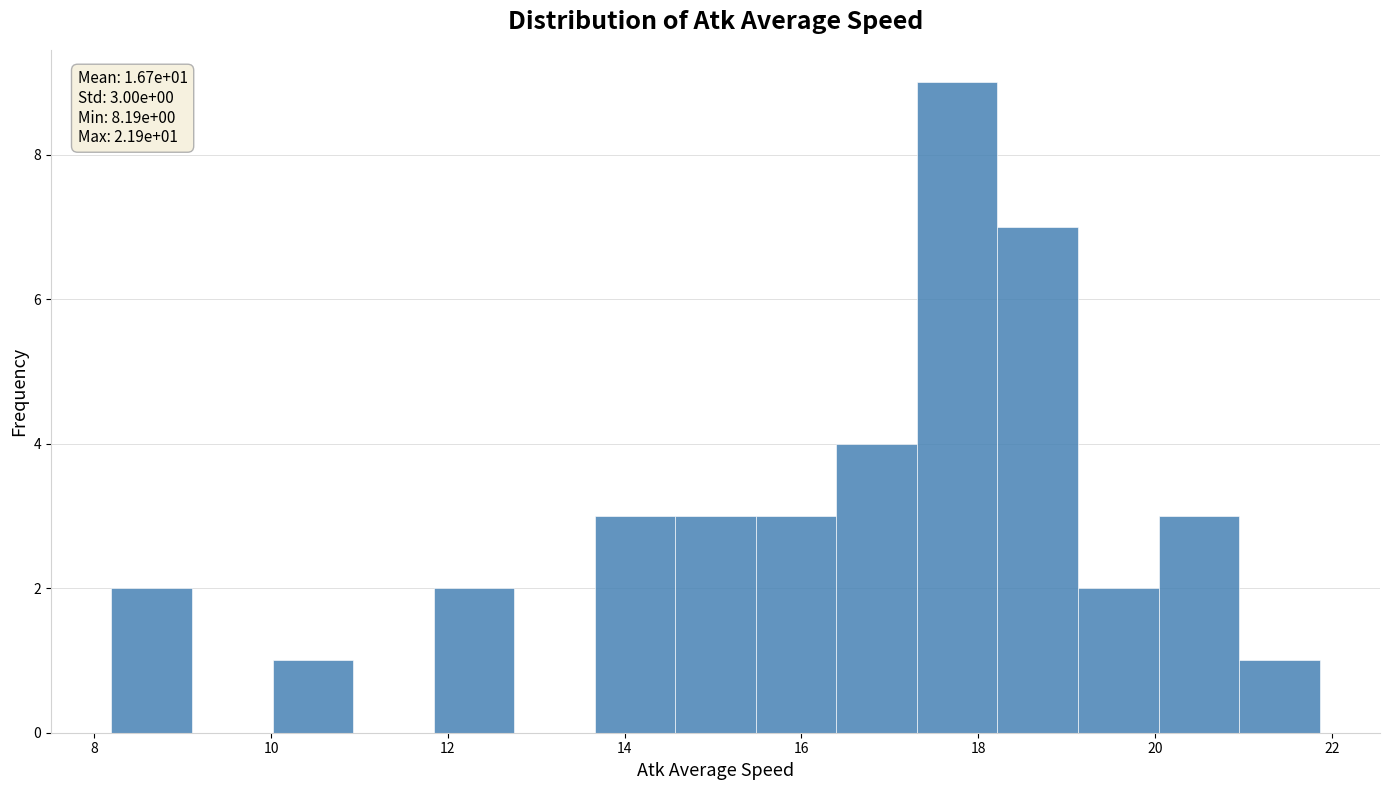

Over which range of the x-axis is the bar tallest?

17.4 to 18.2